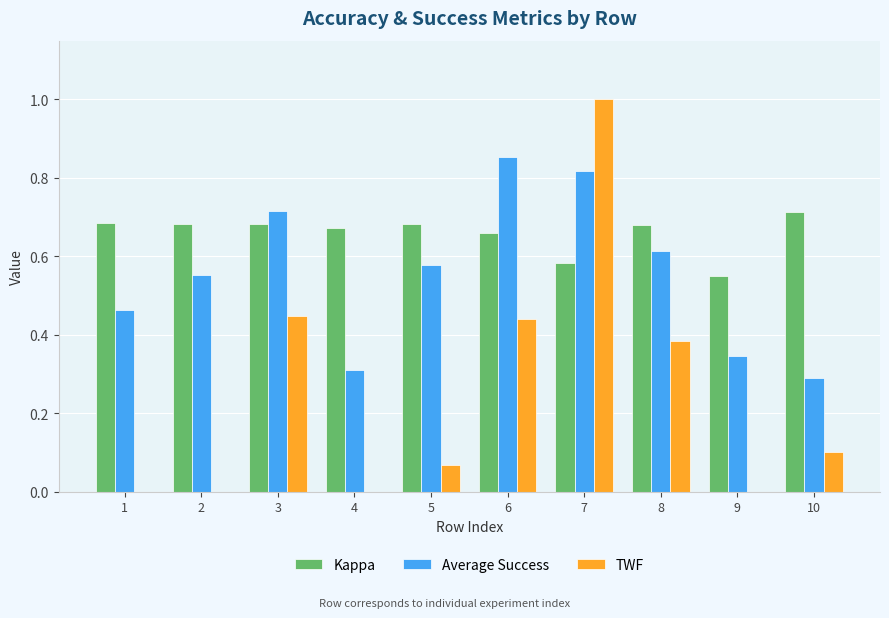

What are all the series names shown in the legend?

Kappa, Average Success, TWF